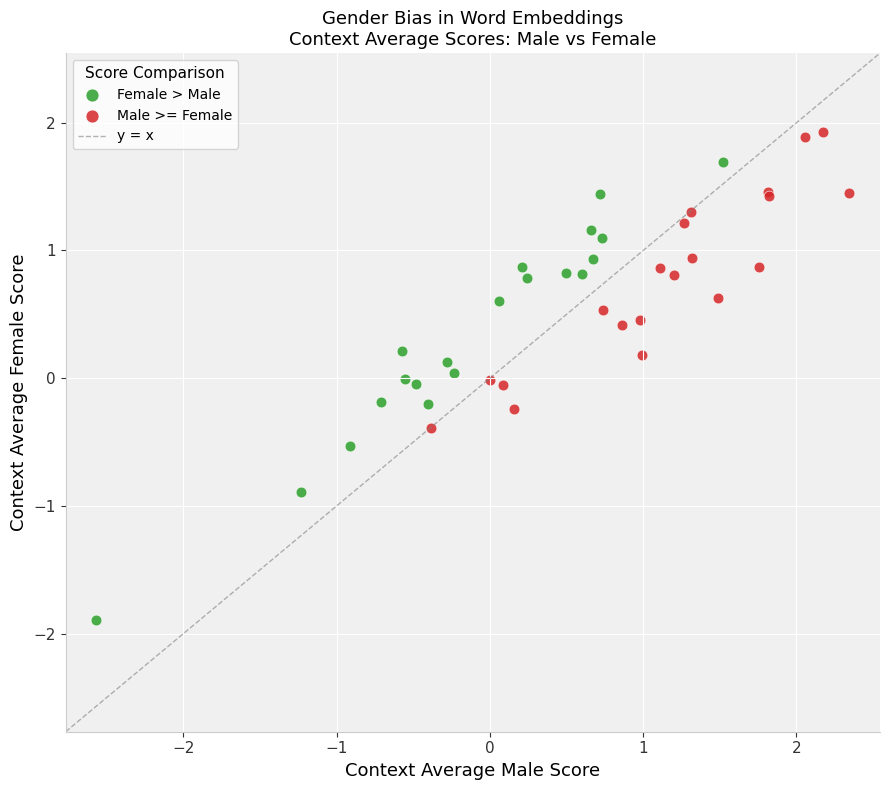

Which series has the largest Y range (max minus min)?

Female > Male